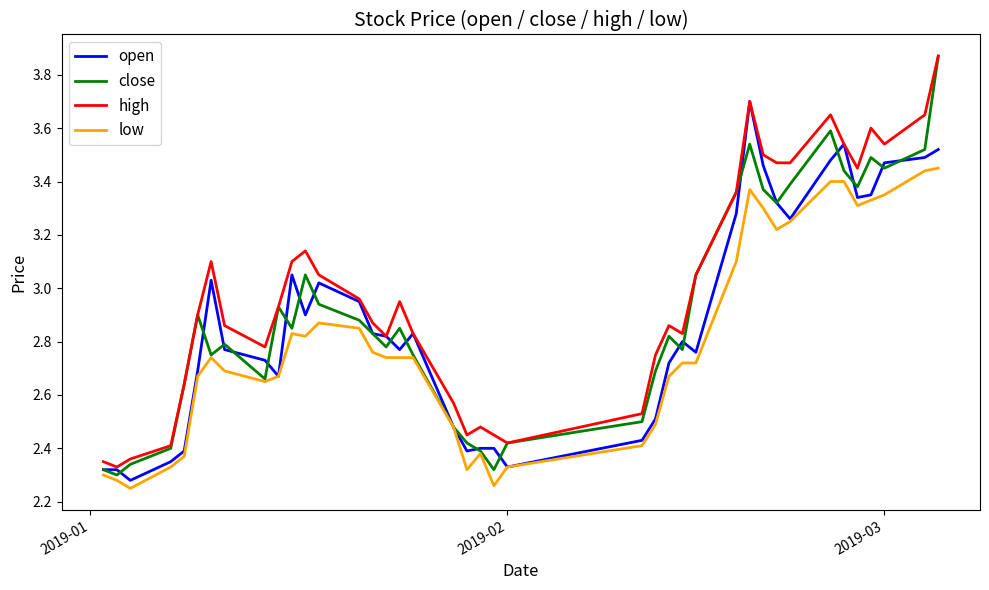

True or false: high and low cross at least once.

False